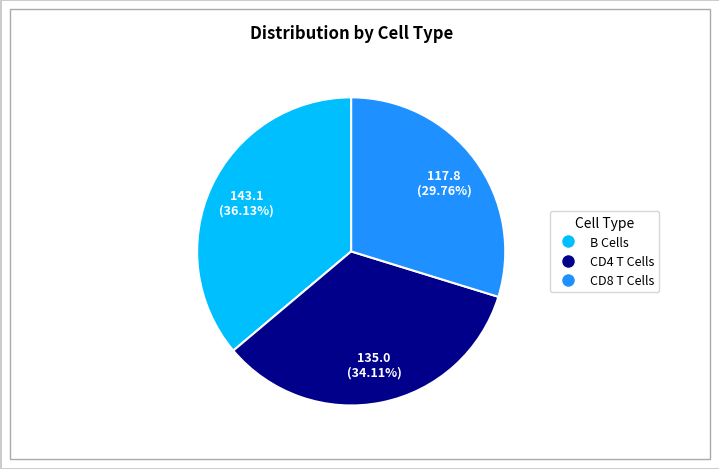

Is there a majority slice in this chart?

No